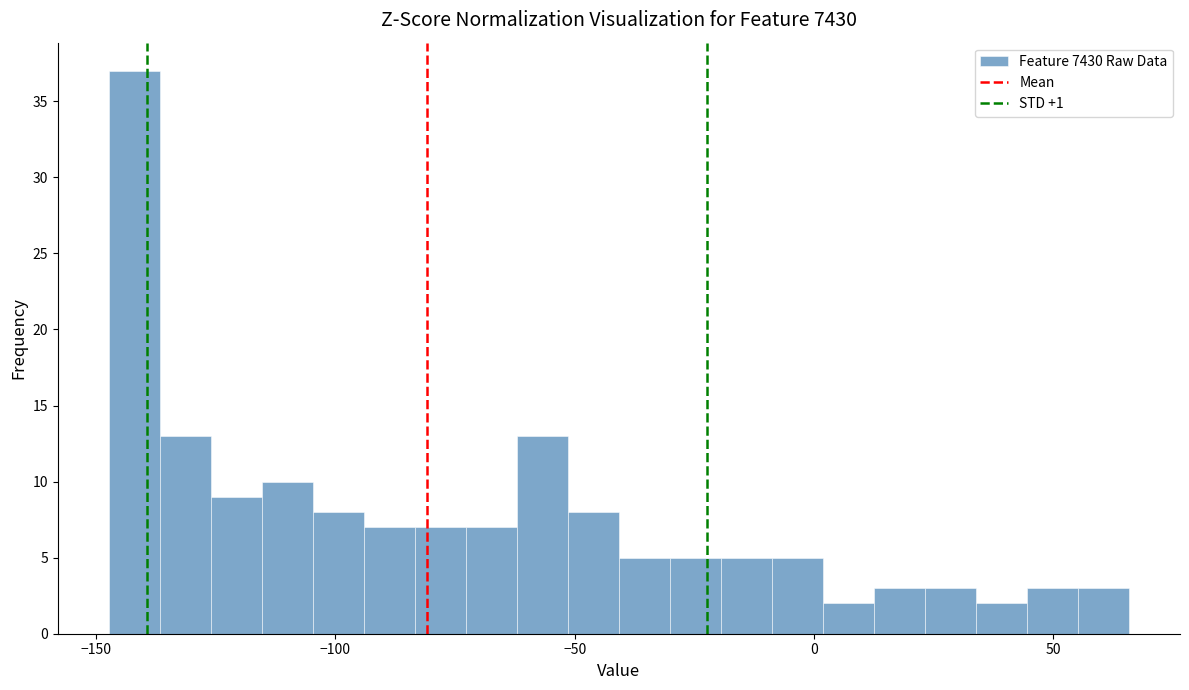

Read against the x-axis, roughly where is the centre of the tallest bar?

-140